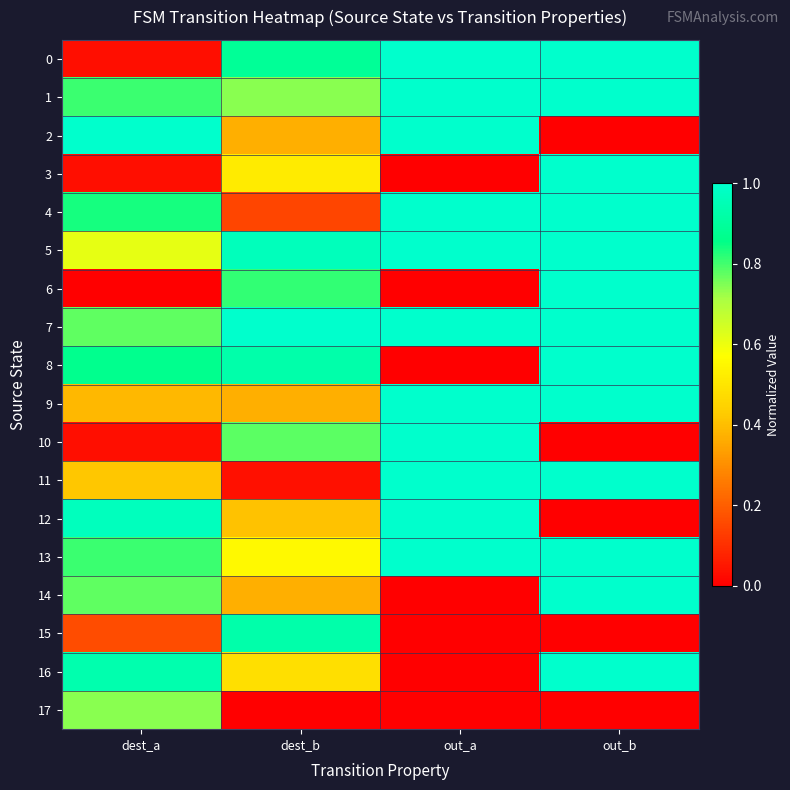

Rank the series at dest_b from highest to lowest value.

7, 5, 8, 15, 0, 6, 10, 1, 13, 3, 16, 12, 2, 9, 14, 4, 11, 17